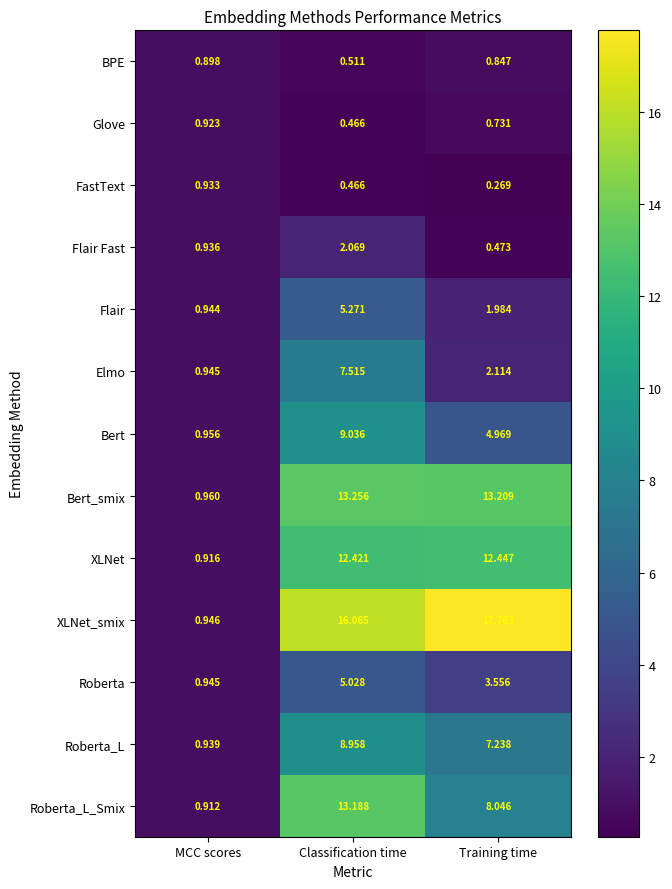

Which series has the largest total across all categories?

XLNet_smix